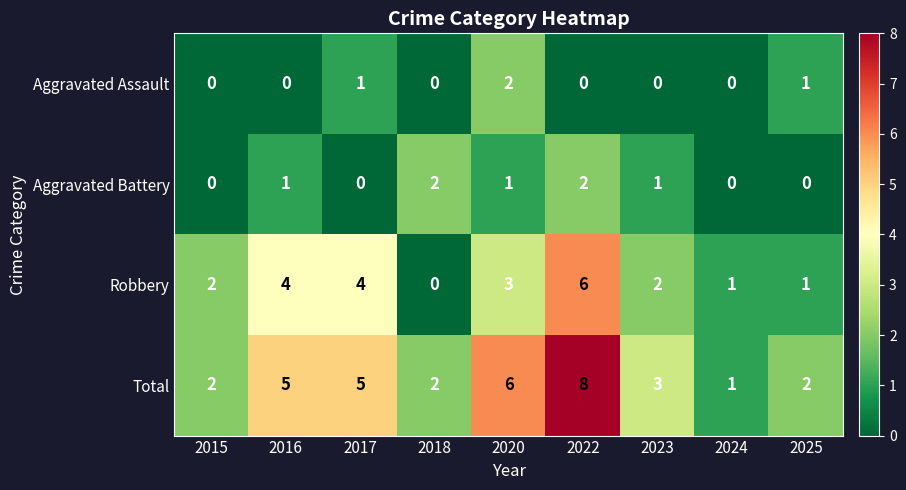

What is the spread (max minus min) of values at 2017?

5